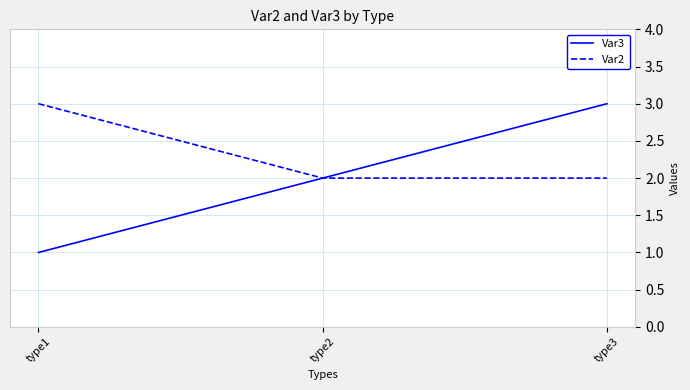

Which series has the widest spread of values?

Var3